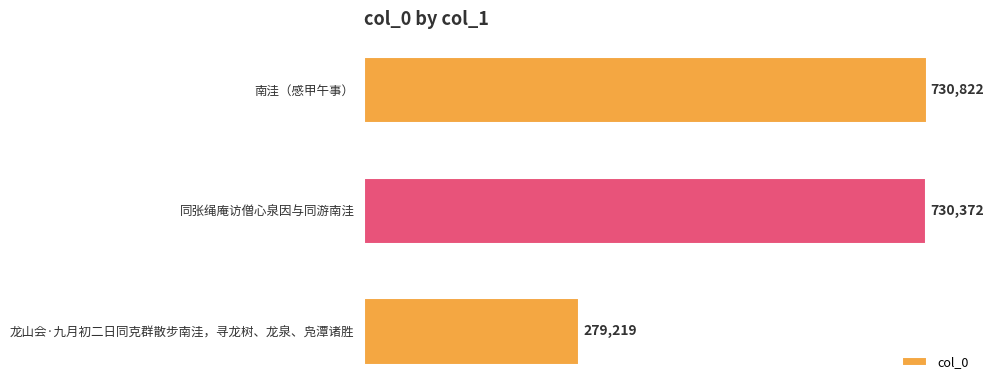

Where is the data nearest to the value 505020?

同张绳庵访僧心泉因与同游南洼